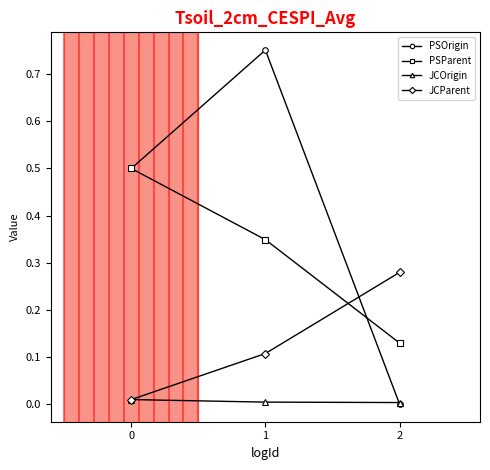

At 1, list the series in order from largest to smallest.

PSOrigin, PSParent, JCParent, JCOrigin